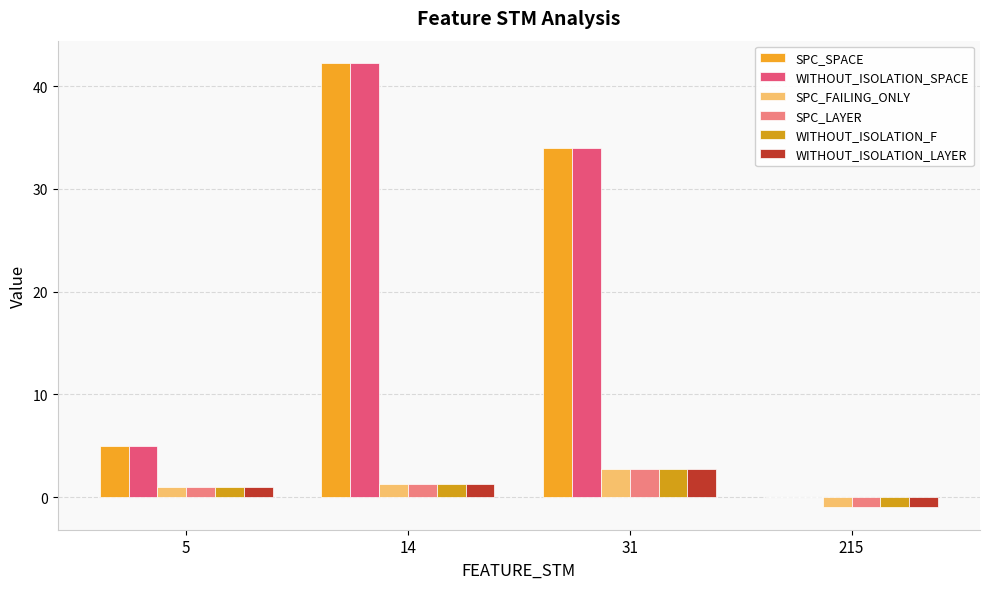

Are the bars horizontal?

No